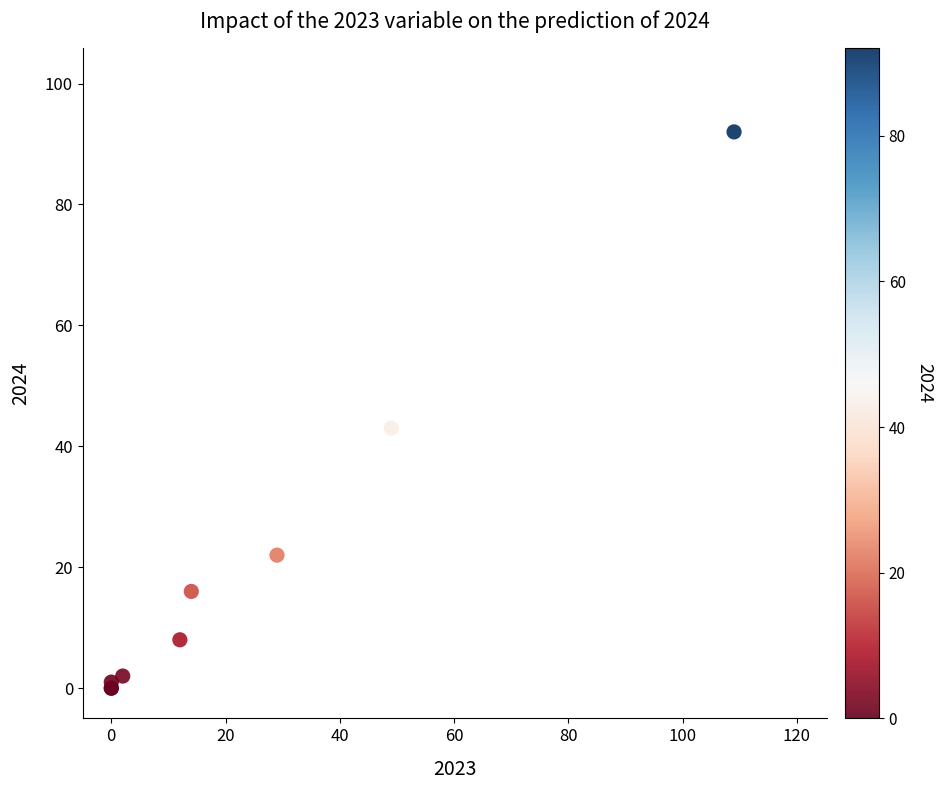

What Y value in the scatter plot is closest to 46?

43